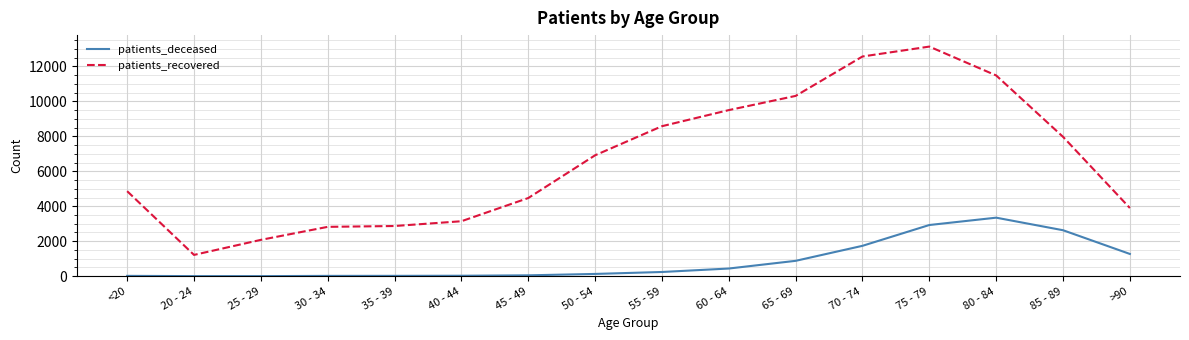

At which category is the sum across all series the highest?

75 - 79